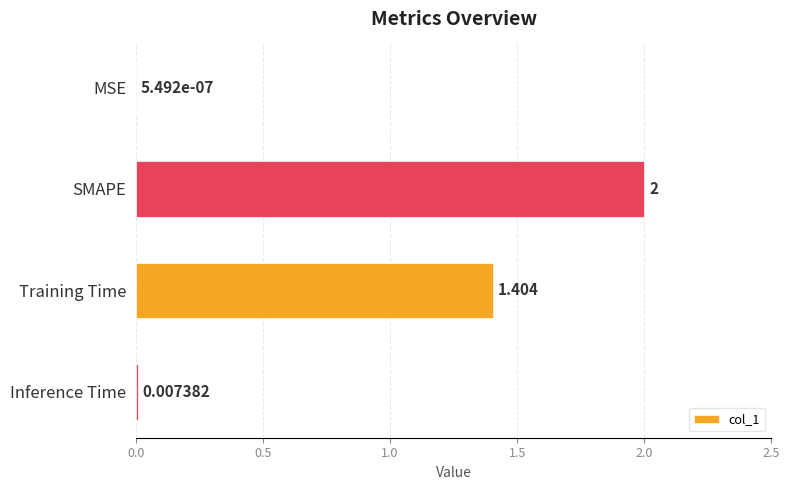

Between SMAPE and Inference Time, which is larger?

SMAPE